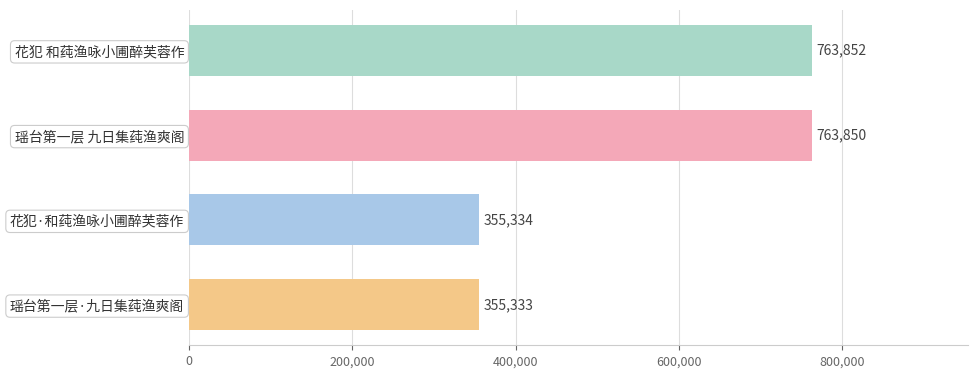

Reading bottom to top, extract all data points from this chart.

355333	355334	763850	763852